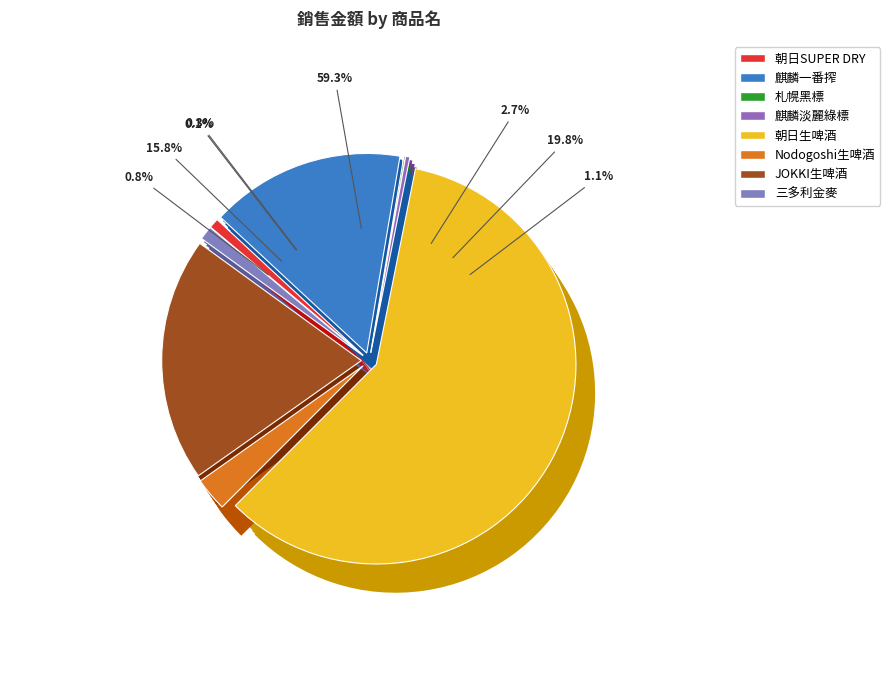

Is it true that Nodogoshi生啤酒 is 17% of the pie?

False